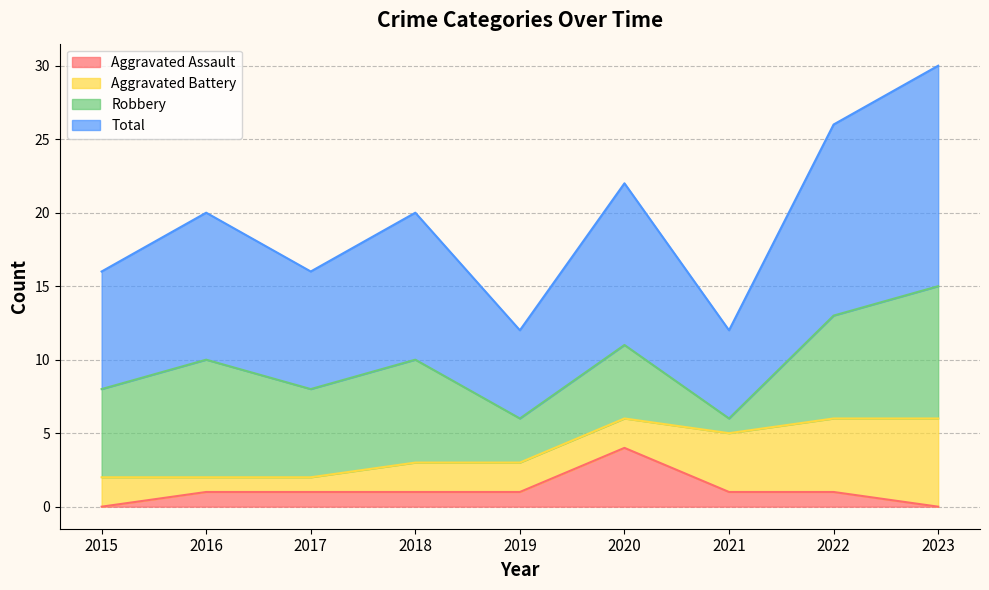

How many interior local peaks does the Aggravated Assault series have?

1